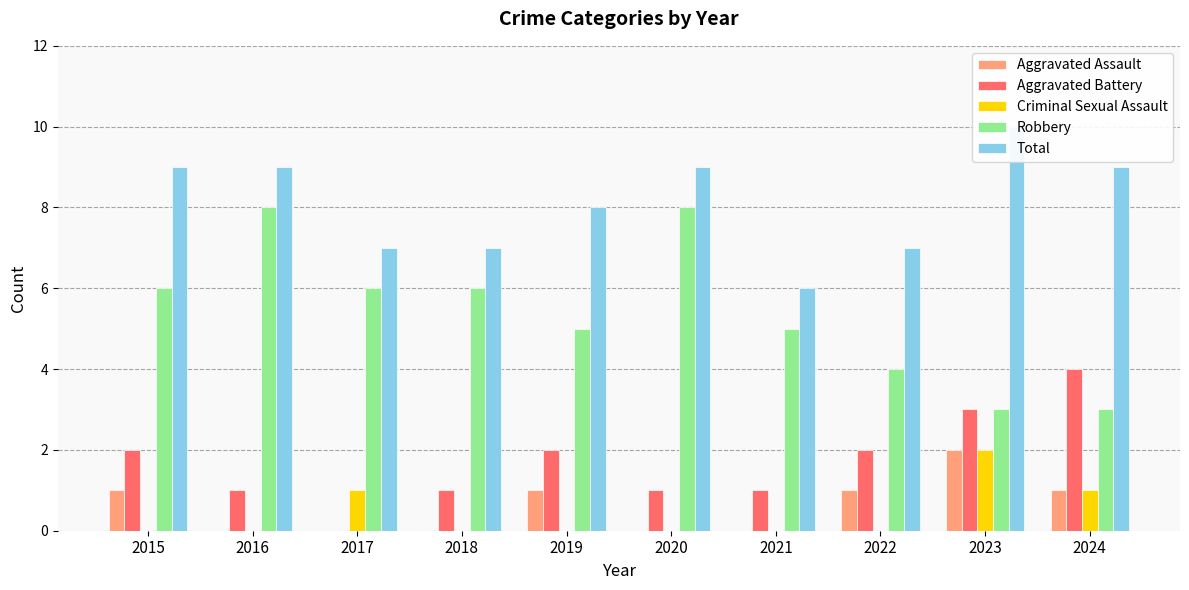

How many bars are there in each group?

5